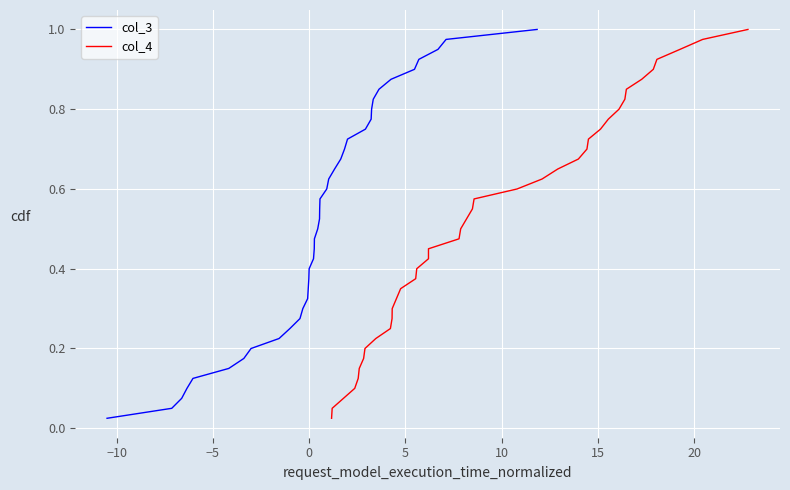

Reading left to right, transcribe all the data shown in this chart.

col_3: 0.0	0.1	0.1	0.1	0.1	0.1	0.2	0.2	0.2	0.2	0.3	0.3	0.3	0.3	0.4	0.4	0.4	0.5	0.5	0.5	0.5	0.6	0.6	0.6	0.6	0.7	0.7	0.7	0.7	0.8	0.8	0.8	0.8	0.8	0.9	0.9	0.9	0.9	1.0	1.0
col_4: 0.0	0.1	0.1	0.1	0.1	0.1	0.2	0.2	0.2	0.2	0.3	0.3	0.3	0.3	0.4	0.4	0.4	0.5	0.5	0.5	0.5	0.6	0.6	0.6	0.6	0.7	0.7	0.7	0.7	0.8	0.8	0.8	0.8	0.8	0.9	0.9	0.9	0.9	1.0	1.0